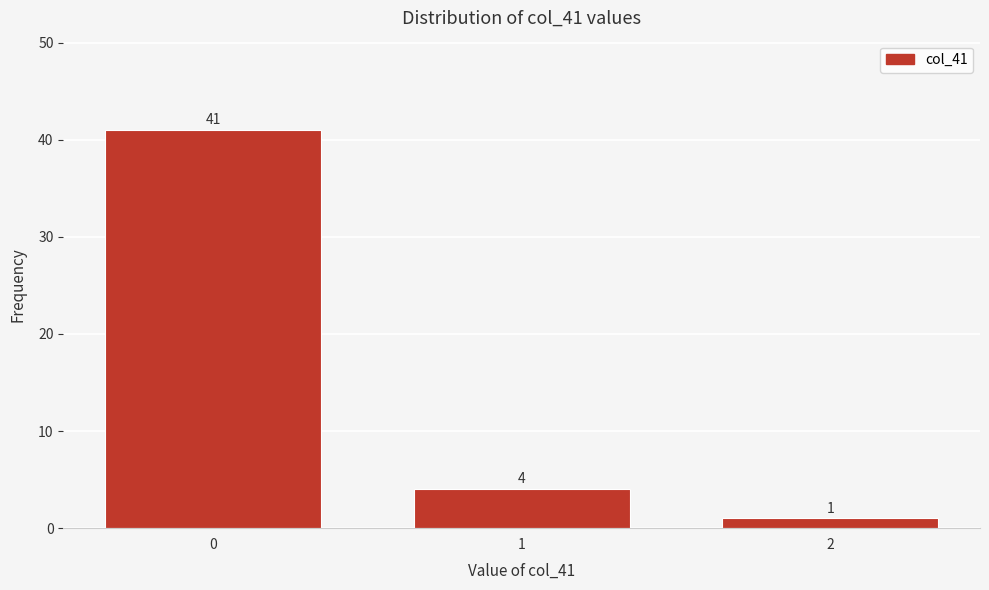

Reading left to right, transcribe all the data shown in this chart.

0=41	1=4	2=1